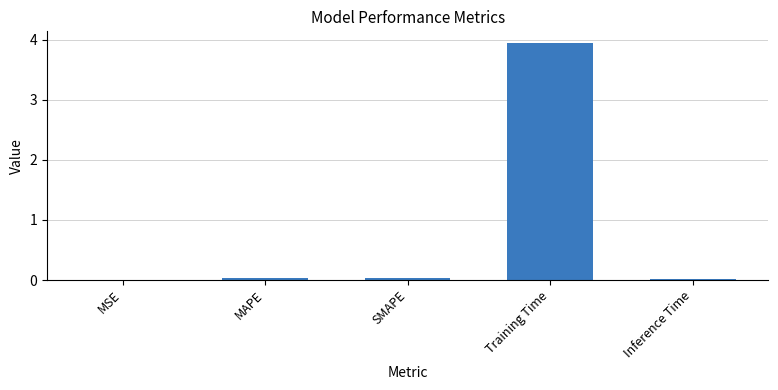

Between MAPE and Training Time, which is larger?

Training Time